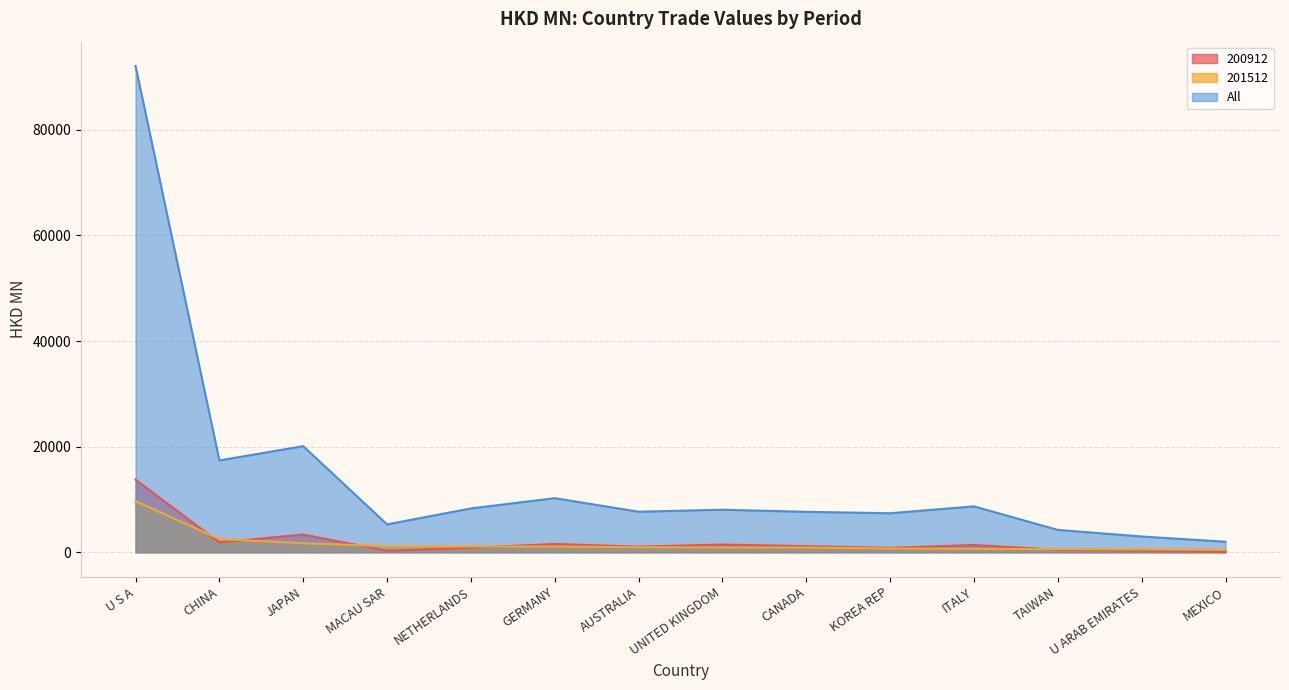

At which category is the sum across all series the highest?

U S A